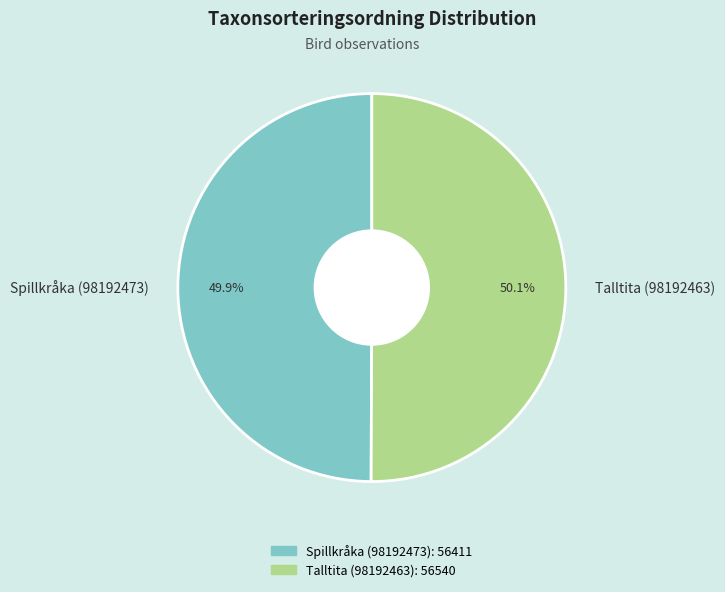

To the nearest percent, what percentage of the pie is Talltita (98192463)?

50%